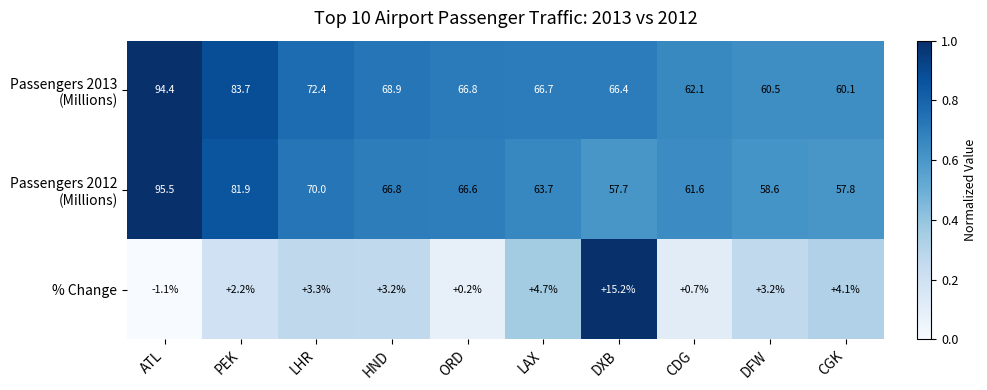

At how many categories does at least one series exceed 0?

10